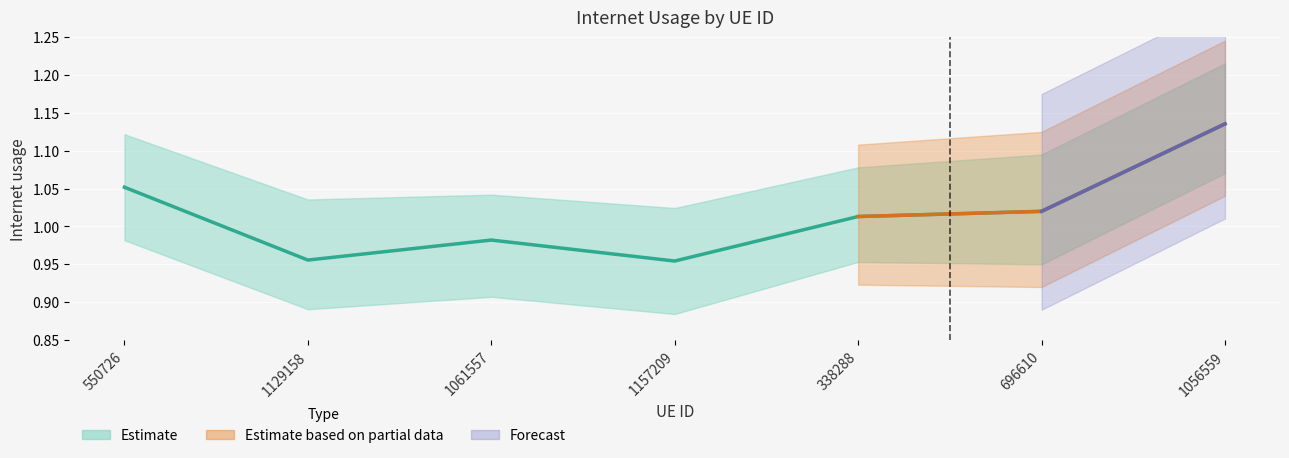

Rank the categories by value from highest to lowest.

1056559, 550726, 696610, 338288, 1061557, 1129158, 1157209